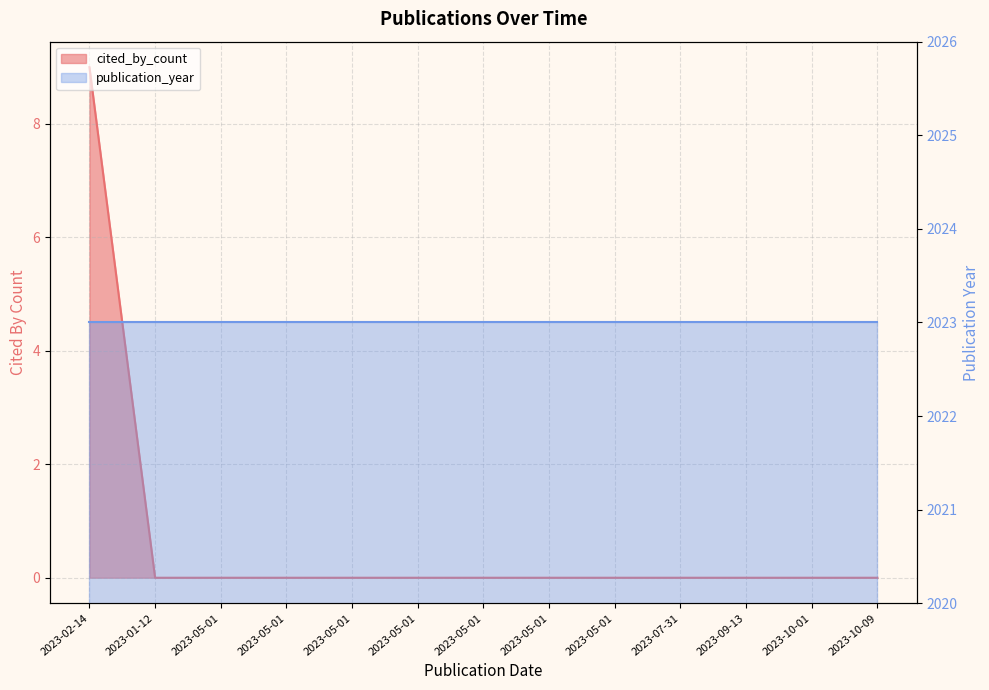

How many values are above zero?

1